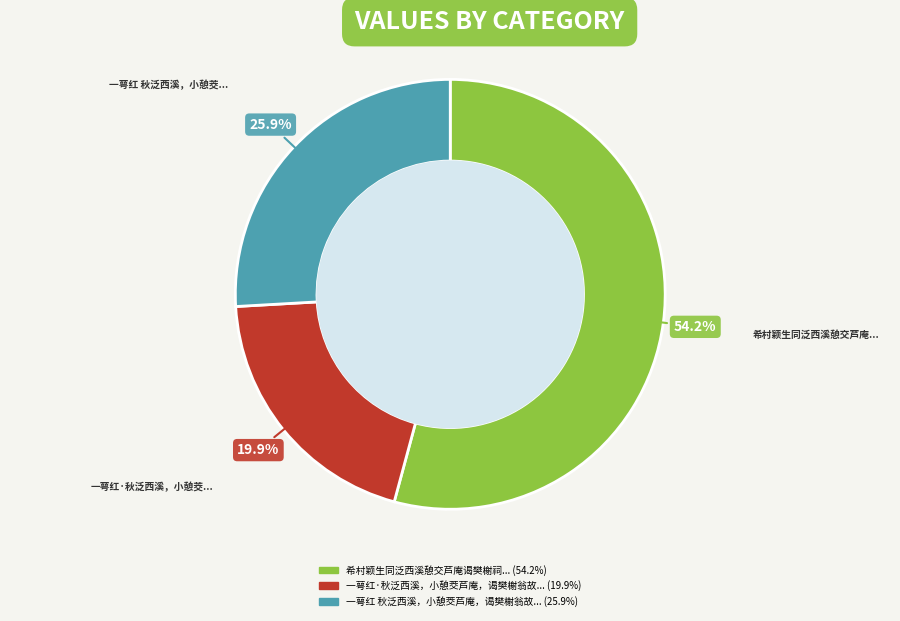

Does any single category account for the majority?

Yes